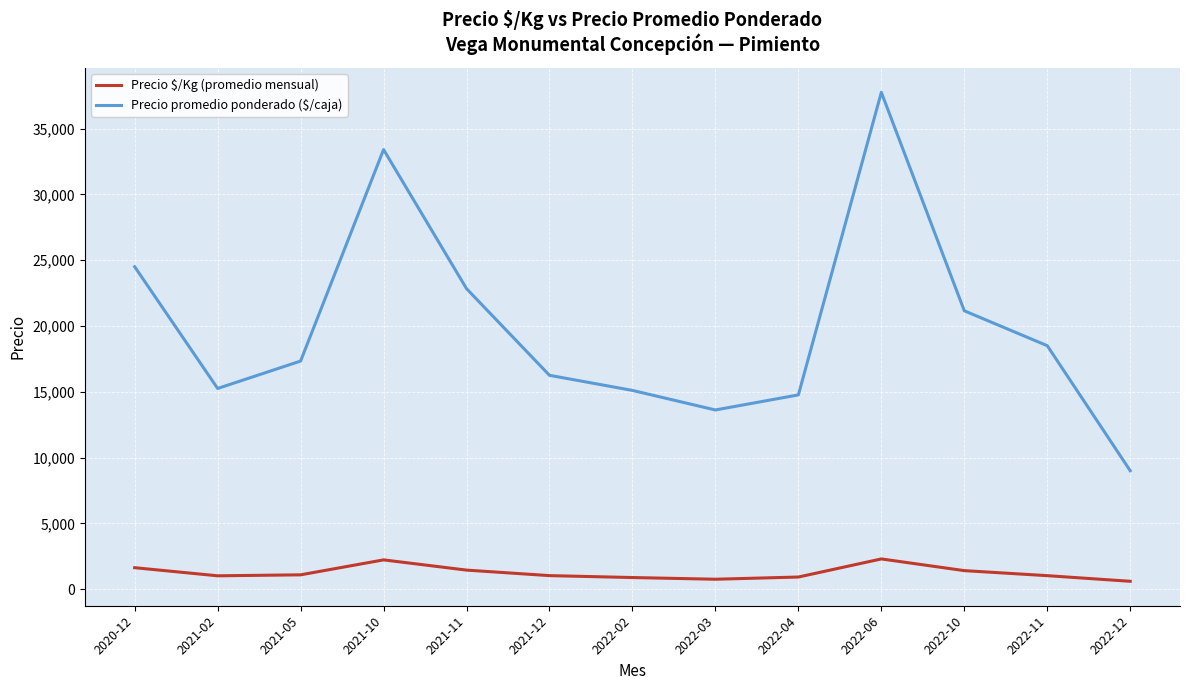

What are all the series names shown in the legend?

Precio $/Kg (promedio mensual), Precio promedio ponderado ($/caja)